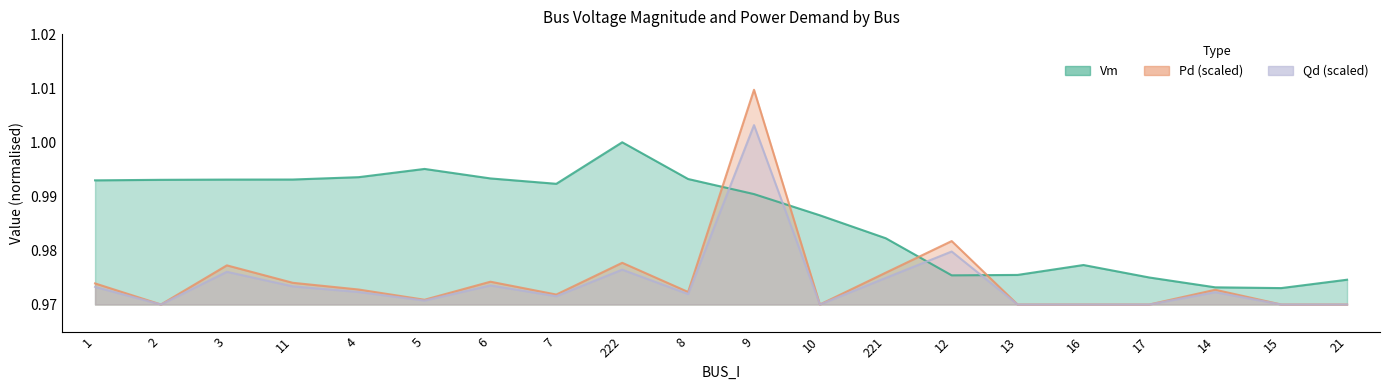

What is the maximum value shown in the chart?

1.0